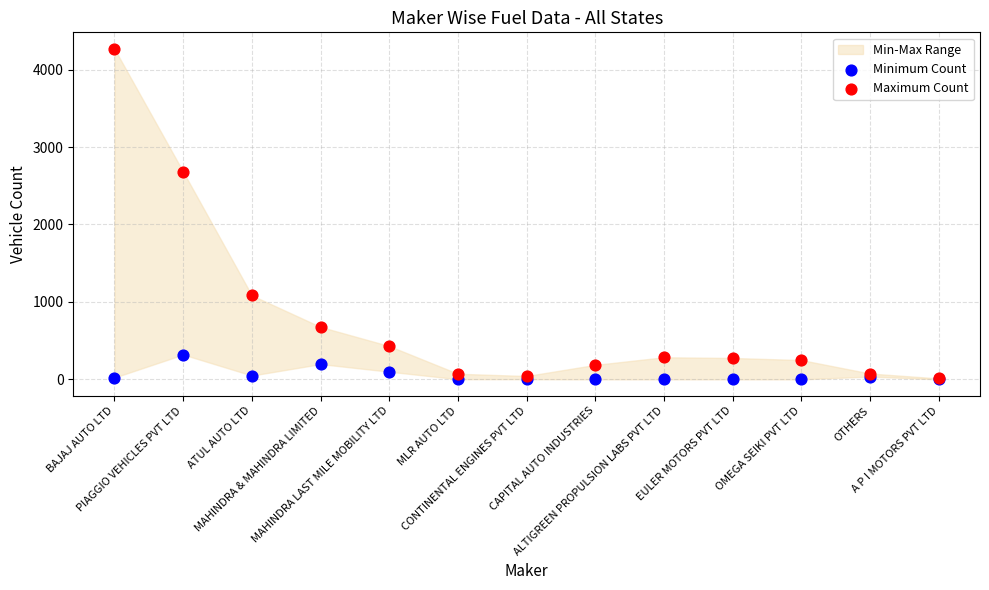

Across all series, what Y value is closest to 2134?

2681